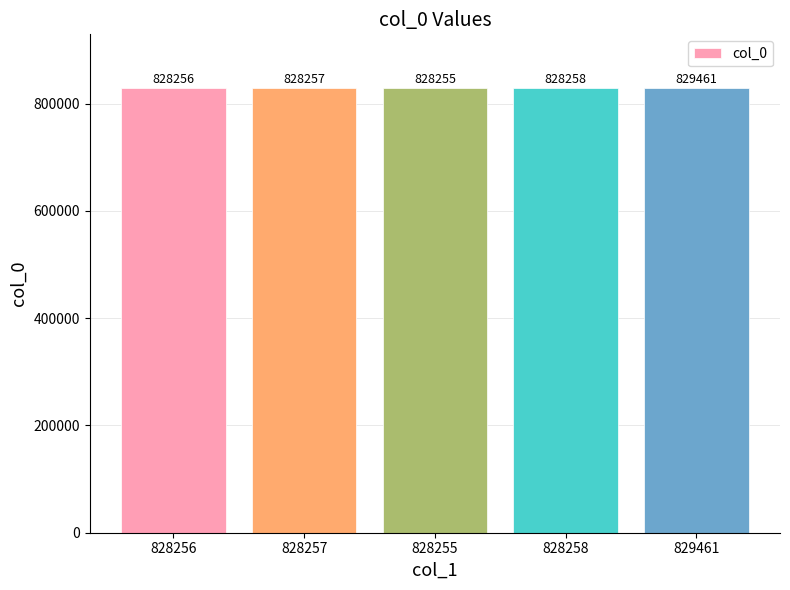

What is the change in value from 828256 to 828258?

+2